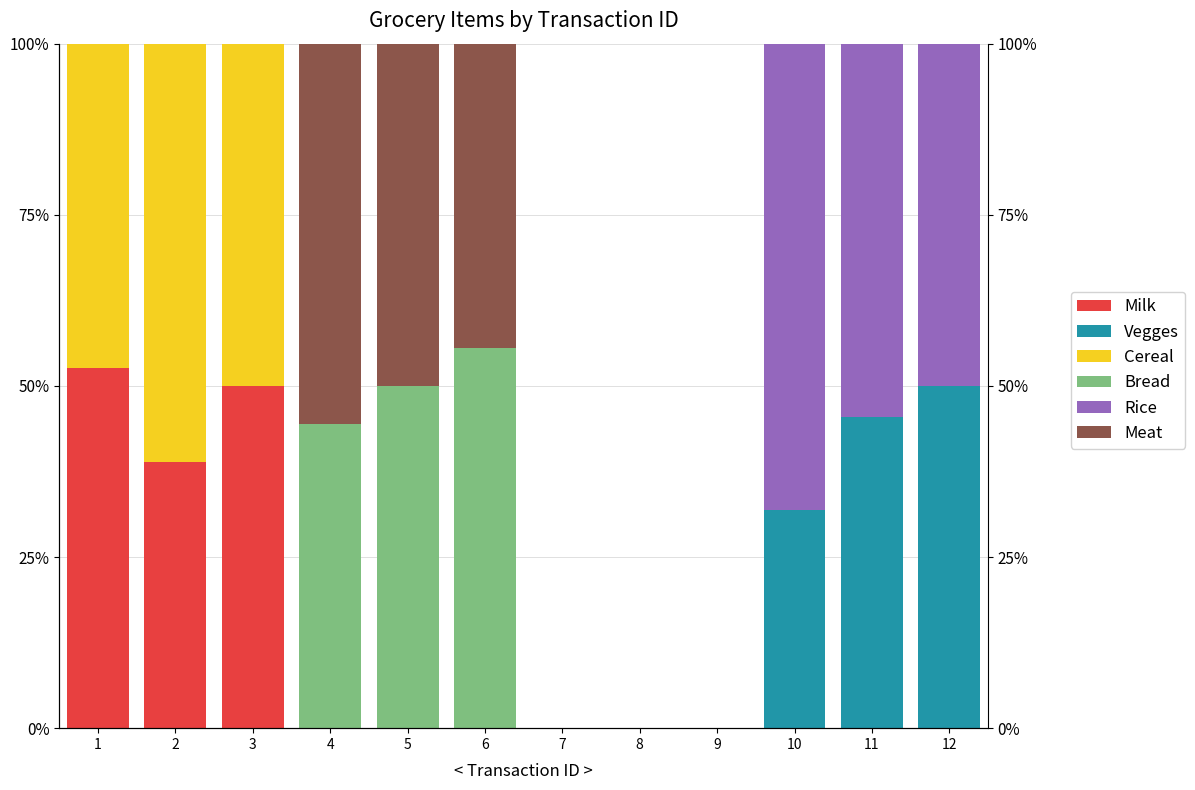

Reading left to right, extract all data points from this chart.

Milk: 1=52.6	2=38.9	3=50.0	4=0.0	5=0.0	6=0.0	7=0.0	8=0.0	9=0.0	10=0.0	11=0.0	12=0.0
Vegges: 1=0.0	2=0.0	3=0.0	4=0.0	5=0.0	6=0.0	7=0.0	8=0.0	9=0.0	10=31.8	11=45.5	12=50.0
Cereal: 1=47.4	2=61.1	3=50.0	4=0.0	5=0.0	6=0.0	7=0.0	8=0.0	9=0.0	10=0.0	11=0.0	12=0.0
Bread: 1=0.0	2=0.0	3=0.0	4=44.4	5=50.0	6=55.6	7=0.0	8=0.0	9=0.0	10=0.0	11=0.0	12=0.0
Rice: 1=0.0	2=0.0	3=0.0	4=0.0	5=0.0	6=0.0	7=0.0	8=0.0	9=0.0	10=68.2	11=54.5	12=50.0
Meat: 1=0.0	2=0.0	3=0.0	4=55.6	5=50.0	6=44.4	7=0.0	8=0.0	9=0.0	10=0.0	11=0.0	12=0.0